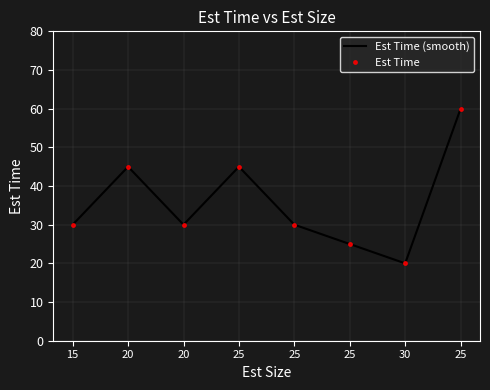

Reading right to left, extract all data points from this chart.

Est Time (smooth): 60	20	25	30	45	30	45	30
Est Time: 60	20	25	30	45	30	45	30